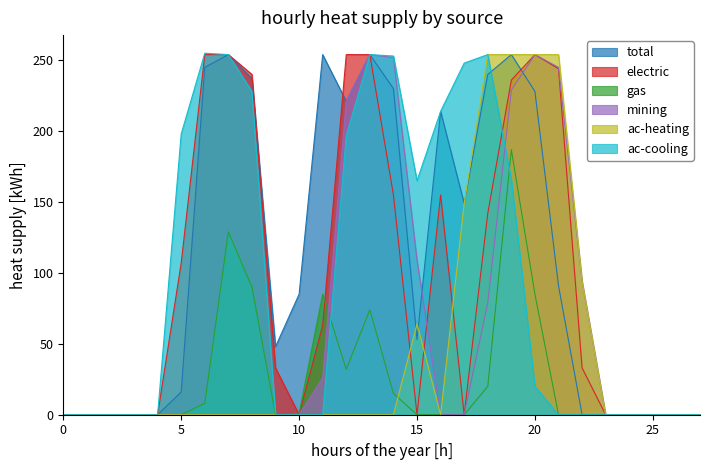

Reading left to right, list all the values displayed in this chart.

total: 0=0	1=0	2=0	3=0	4=0	5=16	6=245	7=254	8=237	9=48	10=85	11=254	12=221	13=254	14=230	15=53	16=214	17=149	18=240	19=254	20=228	21=91	22=0	23=0	24=0	25=0	26=0	27=0
electric: 0=0	1=0	2=0	3=0	4=0	5=107	6=254	7=254	8=240	9=33	10=0	11=63	12=254	13=254	14=155	15=0	16=155	17=0	18=142	19=236	20=254	21=244	22=33	23=0	24=0	25=0	26=0	27=0
gas: 0=0	1=0	2=0	3=0	4=0	5=0	6=8	7=129	8=90	9=0	10=1	11=85	12=32	13=74	14=15	15=0	16=0	17=0	18=20	19=187	20=85	21=0	22=0	23=0	24=0	25=0	26=0	27=0
mining: 0=0	1=0	2=0	3=0	4=0	5=0	6=0	7=0	8=0	9=0	10=0	11=26	12=221	13=254	14=252	15=109	16=0	17=0	18=79	19=229	20=254	21=245	22=94	23=0	24=0	25=0	26=0	27=0
ac-heating: 0=0	1=0	2=0	3=0	4=0	5=0	6=0	7=0	8=0	9=0	10=0	11=0	12=0	13=0	14=0	15=64	16=0	17=149	18=254	19=254	20=254	21=254	22=94	23=0	24=0	25=0	26=0	27=0
ac-cooling: 0=0	1=0	2=0	3=0	4=0	5=198	6=255	7=254	8=228	9=0	10=0	11=0	12=197	13=254	14=253	15=165	16=214	17=248	18=254	19=166	20=20	21=0	22=0	23=0	24=0	25=0	26=0	27=0